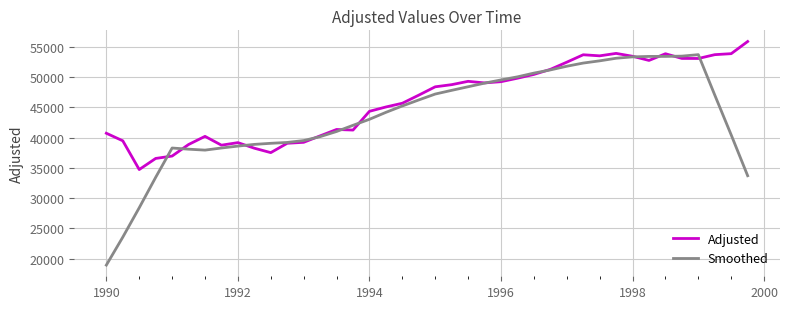

What is the minimum value shown in the chart?

18944.8